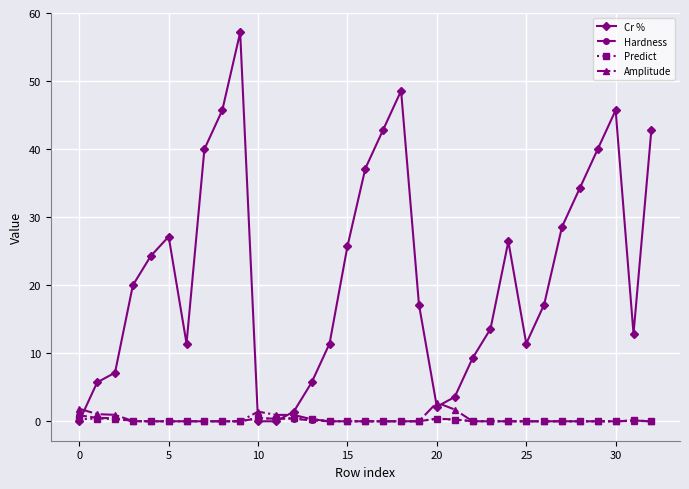

Which series has the largest range (max minus min)?

Cr %